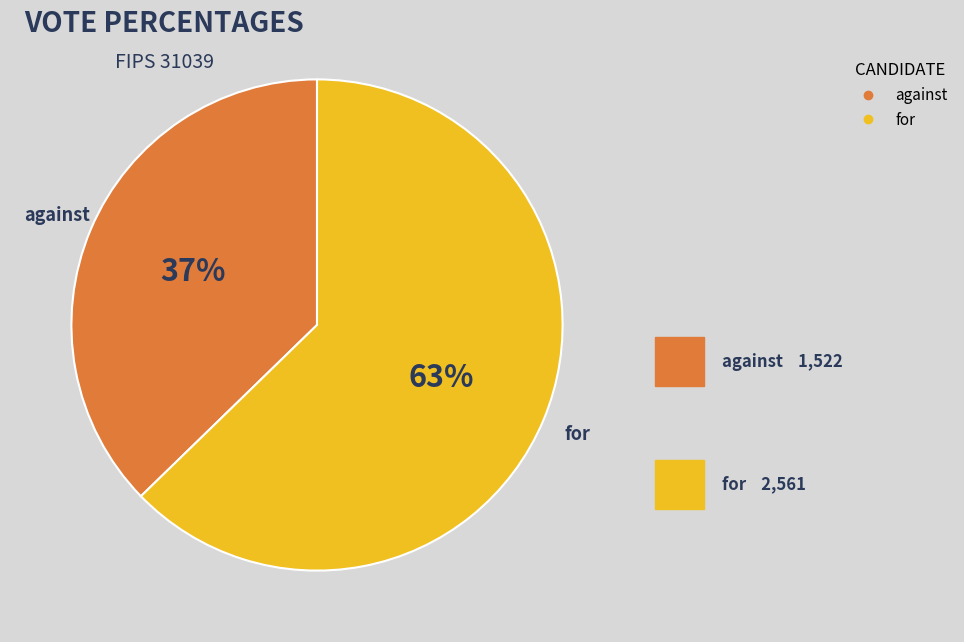

What is the majority slice?

for